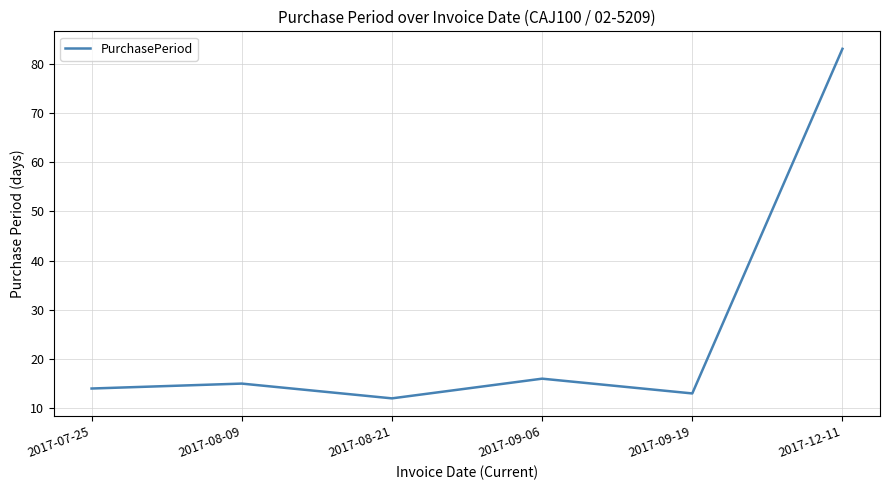

True or false: the data shows 15 at 2017-08-09.

True